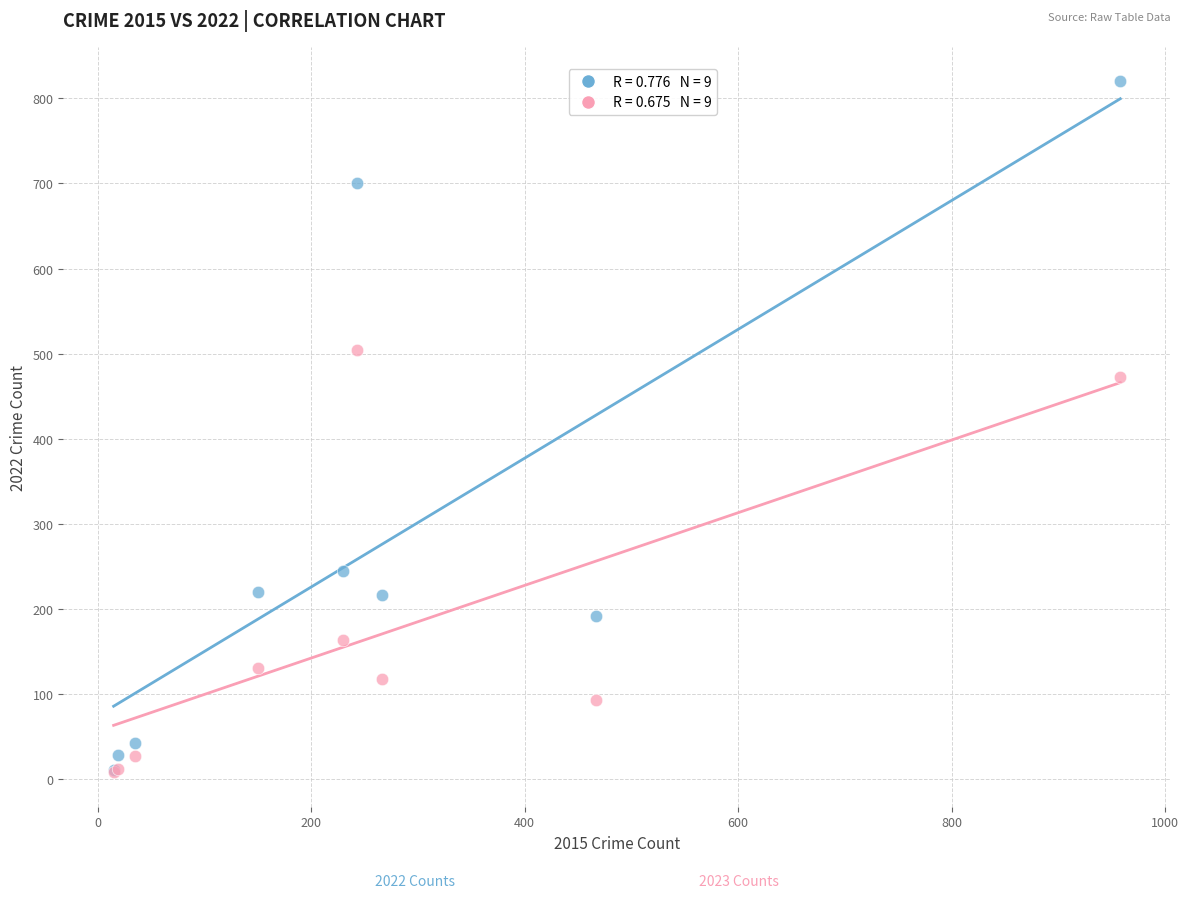

Across all series, what Y value is closest to 414?

473